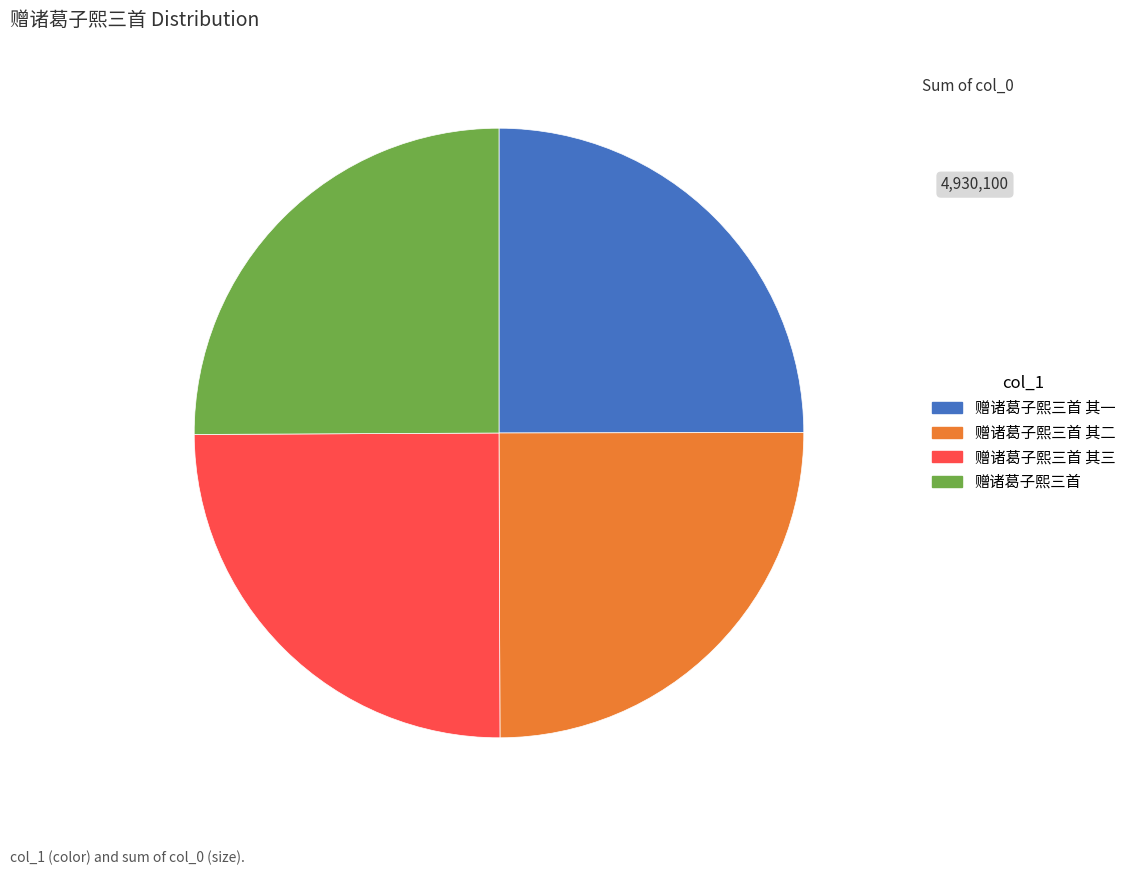

Is there any slice that represents more than half of the pie?

No